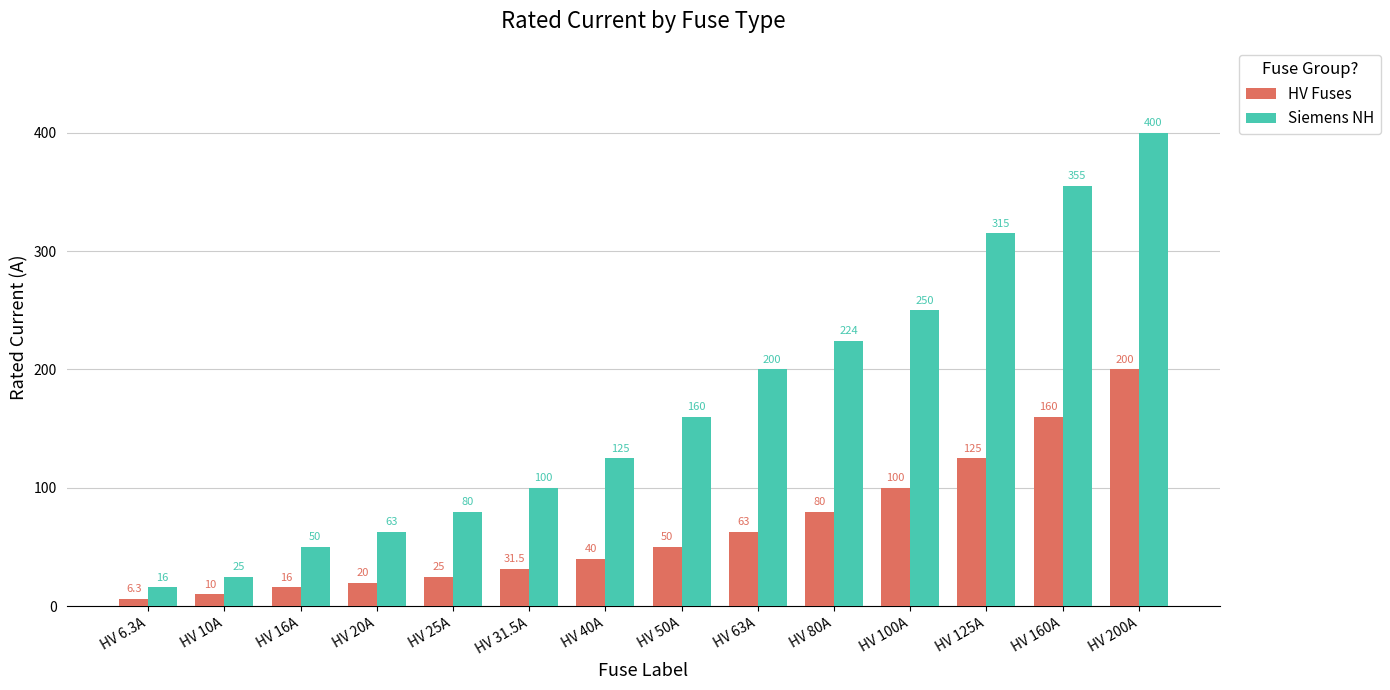

What is the sum of the Siemens NH values at HV 31.5A and HV 80A?

324.0